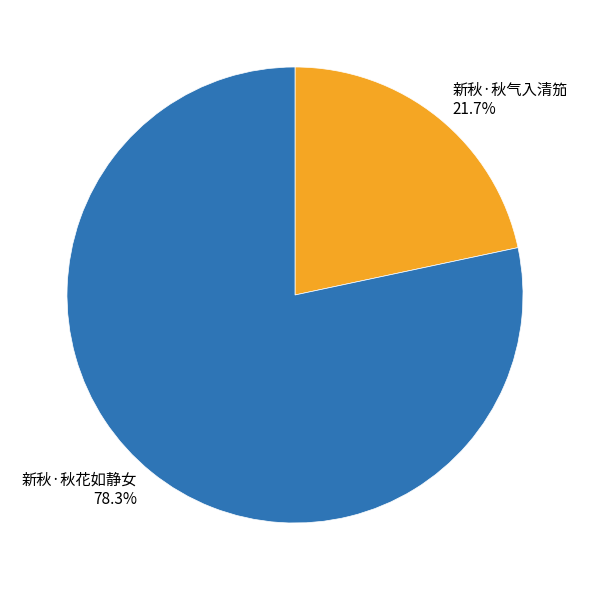

Which has a higher value, 新秋·秋气入清笳 or 新秋·秋花如静女?

新秋·秋花如静女